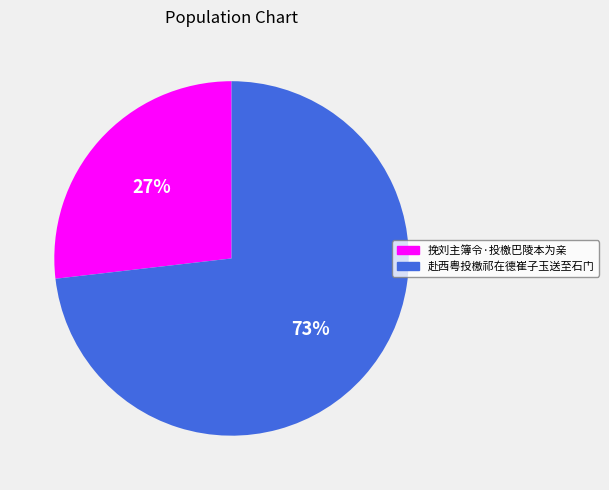

To the nearest percent, what is the average slice percentage?

50%